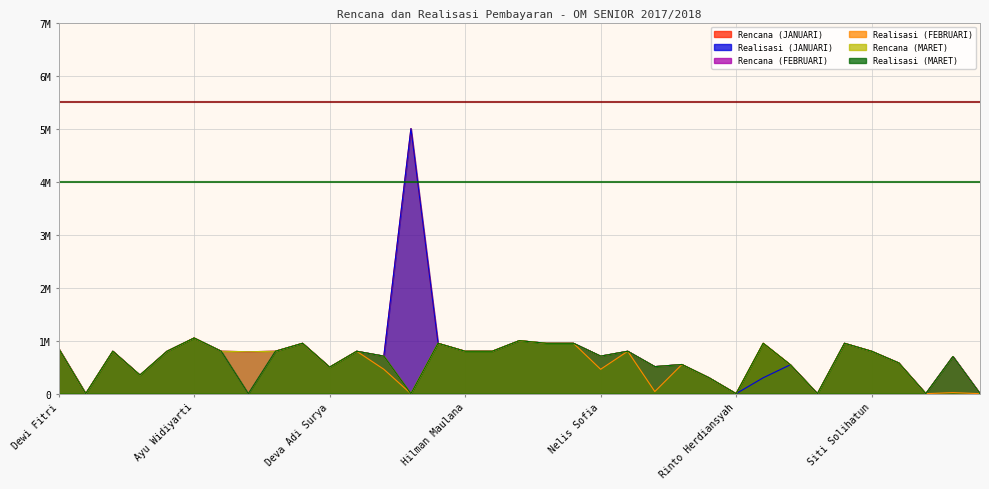

Reading right to left, list all the values displayed in this chart.

Rencana (JANUARI): Ulfah Nurjanah=0	Susi Sukmawati=700000	Sri Mulyati=0	Sovia Bilqis=580000	Siti Solihatun=800000	Silmy Ulzana=950000	Rizal Rizaludin=0	Riza Kurniawan=545000	Risda Taqiah=950000	Rinto Herdiansyah=0	R Yazid Zidane=300000	Radhi Jalaludin=550000	Opi Sopiah=510000	Niko Erlando=800000	Nelis Sofia=708000	Mulya Priananda P=950000	Mohamad Fakry=950000	Mohamad Taaopik=1000000	Isti Kurniati=800000	Hilman Maulana=800000	Harun Arosid=950000	Firman Salmiansyah=5000000	Feni Sutiawati=708000	Diki Herdiana=800000	Deva Adi Surya=500000	Desi Nopitasari=950000	Denis Rizki=800000	Dismayanti Sri R=791000	Bella Prilia H=800000	Ayu Widiyarti=1050000	Aulia Ningsih=800000	Asri Rahmatia=350000	Anitia Saputri=800000	Marlina=0	Dewi Fitri=850000
Realisasi (JANUARI): Ulfah Nurjanah=0	Susi Sukmawati=700000	Sri Mulyati=0	Sovia Bilqis=580000	Siti Solihatun=800000	Silmy Ulzana=950000	Rizal Rizaludin=0	Riza Kurniawan=545000	Risda Taqiah=300000	Rinto Herdiansyah=0	R Yazid Zidane=300000	Radhi Jalaludin=550000	Opi Sopiah=510000	Niko Erlando=800000	Nelis Sofia=708000	Mulya Priananda P=950000	Mohamad Fakry=950000	Mohamad Taaopik=1000000	Isti Kurniati=800000	Hilman Maulana=800000	Harun Arosid=950000	Firman Salmiansyah=5000000	Feni Sutiawati=708000	Diki Herdiana=800000	Deva Adi Surya=500000	Desi Nopitasari=950000	Denis Rizki=800000	Dismayanti Sri R=0	Bella Prilia H=800000	Ayu Widiyarti=1050000	Aulia Ningsih=800000	Asri Rahmatia=350000	Anitia Saputri=800000	Marlina=0	Dewi Fitri=850000
Rencana (FEBRUARI): Ulfah Nurjanah=0	Susi Sukmawati=700000	Sri Mulyati=0	Sovia Bilqis=580000	Siti Solihatun=800000	Silmy Ulzana=950000	Rizal Rizaludin=0	Riza Kurniawan=545000	Risda Taqiah=950000	Rinto Herdiansyah=0	R Yazid Zidane=300000	Radhi Jalaludin=550000	Opi Sopiah=510000	Niko Erlando=800000	Nelis Sofia=708000	Mulya Priananda P=950000	Mohamad Fakry=950000	Mohamad Taaopik=1000000	Isti Kurniati=800000	Hilman Maulana=800000	Harun Arosid=950000	Firman Salmiansyah=0	Feni Sutiawati=708000	Diki Herdiana=800000	Deva Adi Surya=500000	Desi Nopitasari=950000	Denis Rizki=800000	Dismayanti Sri R=791000	Bella Prilia H=800000	Ayu Widiyarti=1050000	Aulia Ningsih=800000	Asri Rahmatia=350000	Anitia Saputri=800000	Marlina=0	Dewi Fitri=850000
Realisasi (FEBRUARI): Ulfah Nurjanah=0	Susi Sukmawati=20000	Sri Mulyati=0	Sovia Bilqis=580000	Siti Solihatun=800000	Silmy Ulzana=950000	Rizal Rizaludin=0	Riza Kurniawan=545000	Risda Taqiah=950000	Rinto Herdiansyah=0	R Yazid Zidane=300000	Radhi Jalaludin=550000	Opi Sopiah=40000	Niko Erlando=800000	Nelis Sofia=460000	Mulya Priananda P=950000	Mohamad Fakry=950000	Mohamad Taaopik=1000000	Isti Kurniati=800000	Hilman Maulana=800000	Harun Arosid=950000	Firman Salmiansyah=0	Feni Sutiawati=460000	Diki Herdiana=800000	Deva Adi Surya=500000	Desi Nopitasari=950000	Denis Rizki=800000	Dismayanti Sri R=0	Bella Prilia H=800000	Ayu Widiyarti=1050000	Aulia Ningsih=800000	Asri Rahmatia=350000	Anitia Saputri=800000	Marlina=0	Dewi Fitri=850000
Rencana (MARET): Ulfah Nurjanah=0	Susi Sukmawati=700000	Sri Mulyati=0	Sovia Bilqis=580000	Siti Solihatun=800000	Silmy Ulzana=950000	Rizal Rizaludin=0	Riza Kurniawan=545000	Risda Taqiah=950000	Rinto Herdiansyah=0	R Yazid Zidane=300000	Radhi Jalaludin=550000	Opi Sopiah=510000	Niko Erlando=800000	Nelis Sofia=708000	Mulya Priananda P=950000	Mohamad Fakry=950000	Mohamad Taaopik=1000000	Isti Kurniati=800000	Hilman Maulana=800000	Harun Arosid=950000	Firman Salmiansyah=0	Feni Sutiawati=708000	Diki Herdiana=800000	Deva Adi Surya=500000	Desi Nopitasari=950000	Denis Rizki=800000	Dismayanti Sri R=791000	Bella Prilia H=800000	Ayu Widiyarti=1050000	Aulia Ningsih=800000	Asri Rahmatia=350000	Anitia Saputri=800000	Marlina=0	Dewi Fitri=850000
Realisasi (MARET): Ulfah Nurjanah=0	Susi Sukmawati=700000	Sri Mulyati=0	Sovia Bilqis=580000	Siti Solihatun=800000	Silmy Ulzana=950000	Rizal Rizaludin=0	Riza Kurniawan=545000	Risda Taqiah=950000	Rinto Herdiansyah=0	R Yazid Zidane=300000	Radhi Jalaludin=550000	Opi Sopiah=510000	Niko Erlando=800000	Nelis Sofia=708000	Mulya Priananda P=950000	Mohamad Fakry=950000	Mohamad Taaopik=1000000	Isti Kurniati=800000	Hilman Maulana=800000	Harun Arosid=950000	Firman Salmiansyah=0	Feni Sutiawati=708000	Diki Herdiana=800000	Deva Adi Surya=500000	Desi Nopitasari=950000	Denis Rizki=800000	Dismayanti Sri R=0	Bella Prilia H=800000	Ayu Widiyarti=1050000	Aulia Ningsih=800000	Asri Rahmatia=350000	Anitia Saputri=800000	Marlina=0	Dewi Fitri=850000